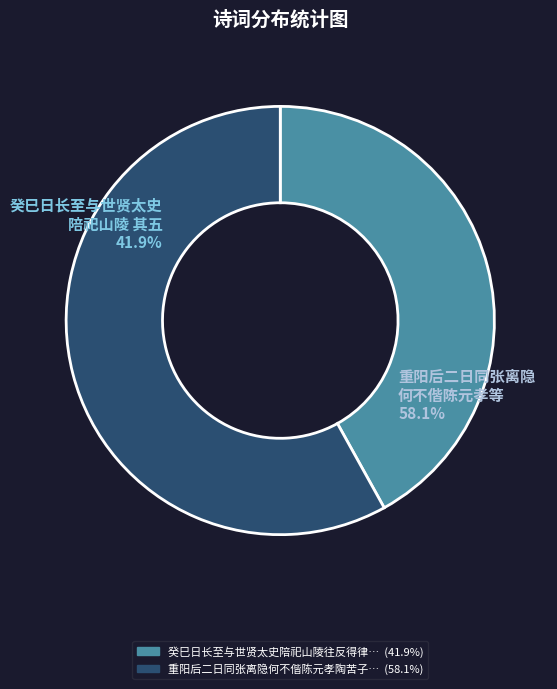

Approximately how many times larger is the value at 重阳后二日同张离隐何不偕陈元孝陶苦子高望公林叔吾集梁芝五斋中 compared to 癸巳日长至与世贤太史陪祀山陵往反得律诗十首 其五 斋所用世贤韵?

1.4